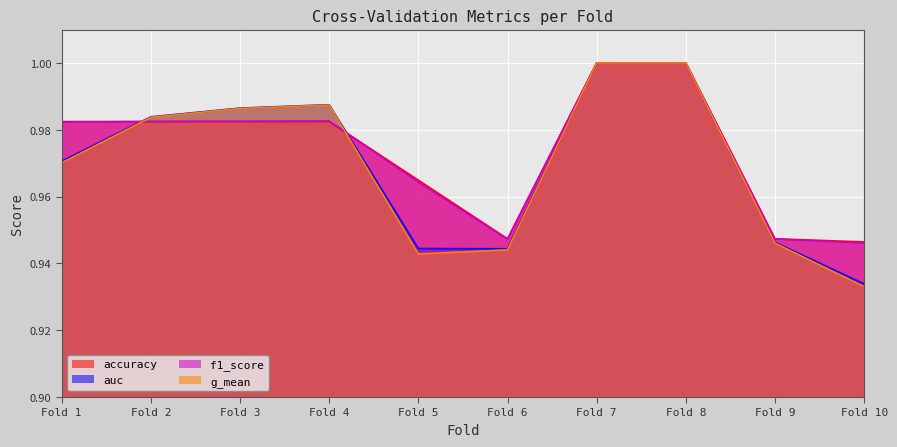

What is the sum of the f1_score values at 9 and 10?

1.9